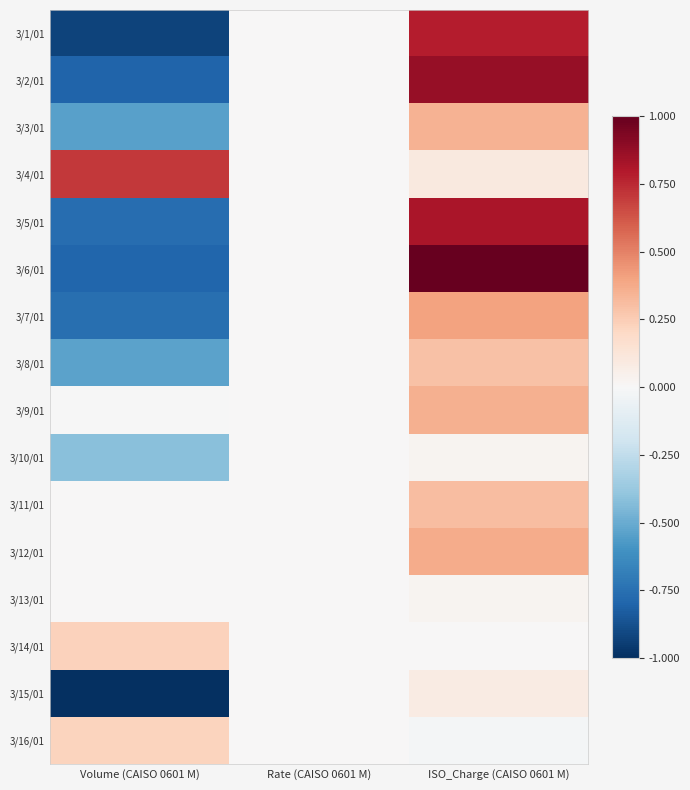

Rank the series by their maximum value, from highest to lowest.

3/6/01, 3/2/01, 3/5/01, 3/1/01, 3/4/01, 3/7/01, 3/12/01, 3/9/01, 3/3/01, 3/11/01, 3/8/01, 3/14/01, 3/16/01, 3/15/01, 3/13/01, 3/10/01